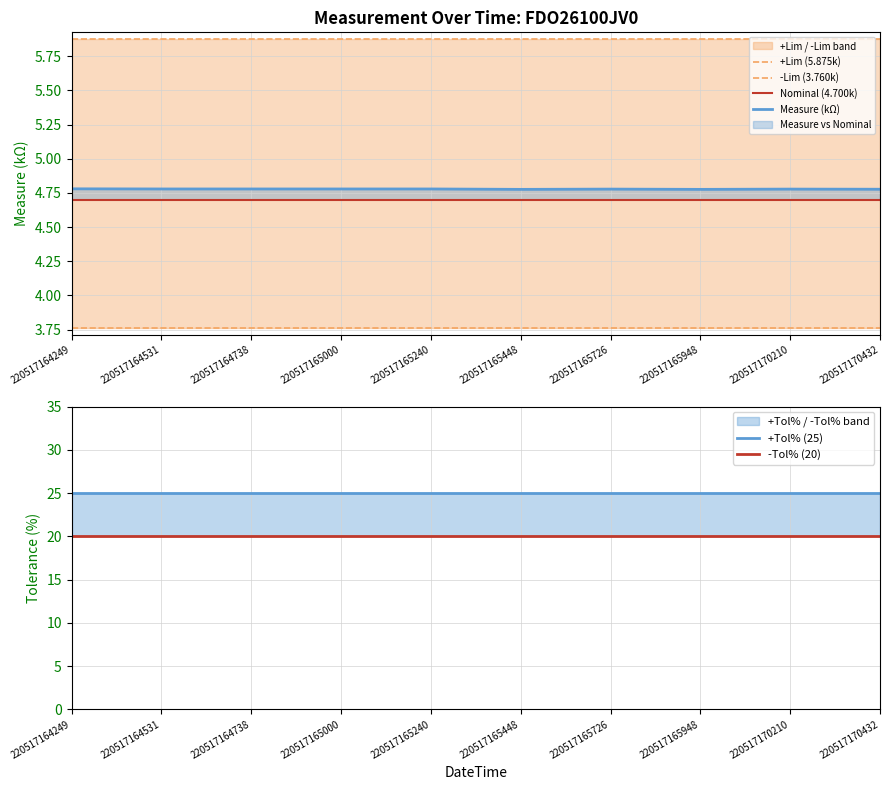

What is the sum of all +Tol% (25) values?

250.0